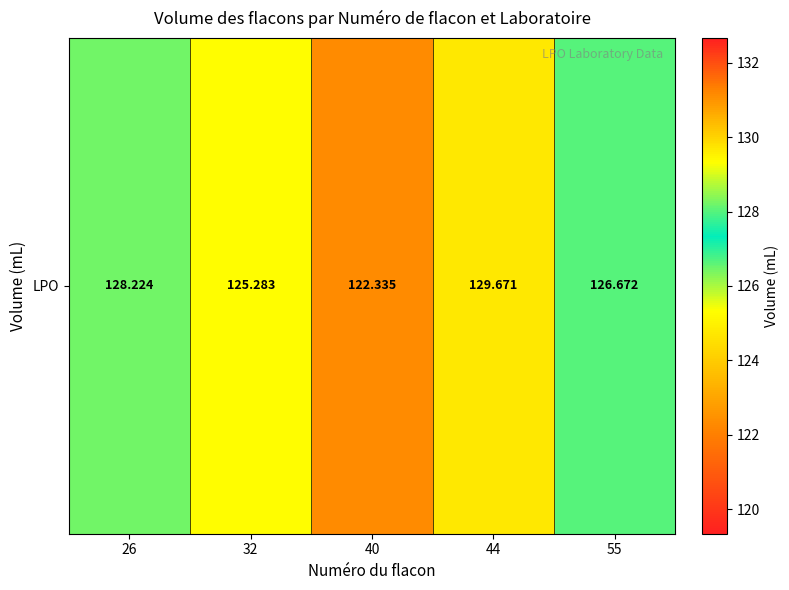

What is the smallest value displayed?

122.3